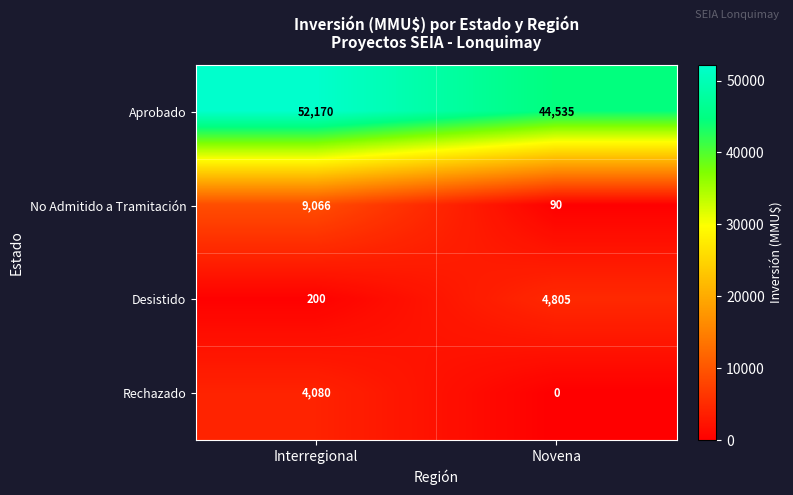

At which category is the sum across all series the highest?

Interregional